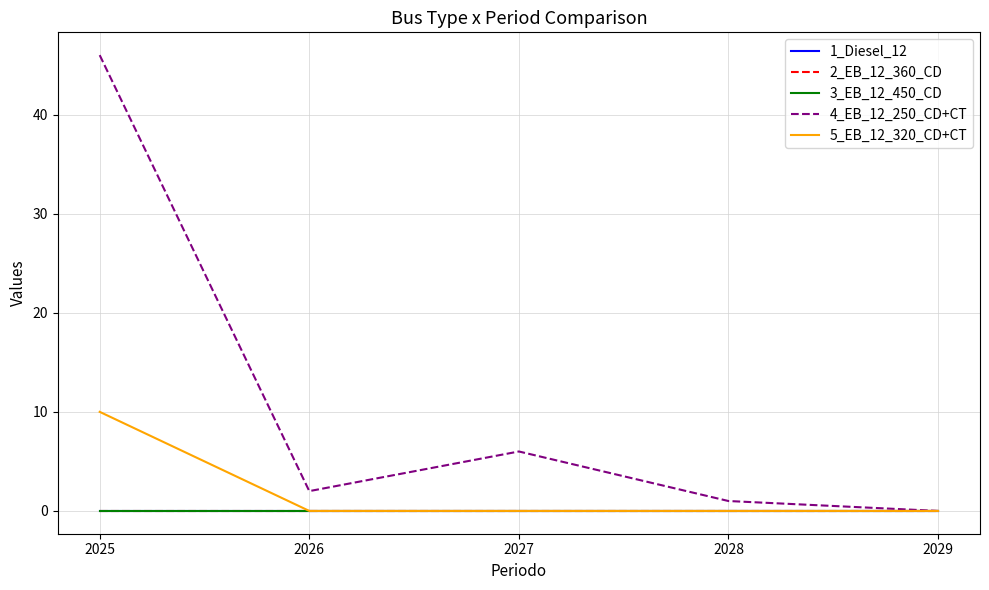

What is the spread (max minus min) of values at 2027?

6